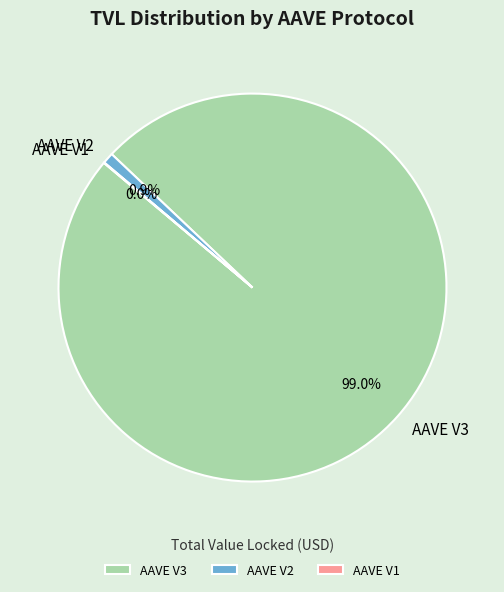

Which category accounts for the majority?

AAVE V3